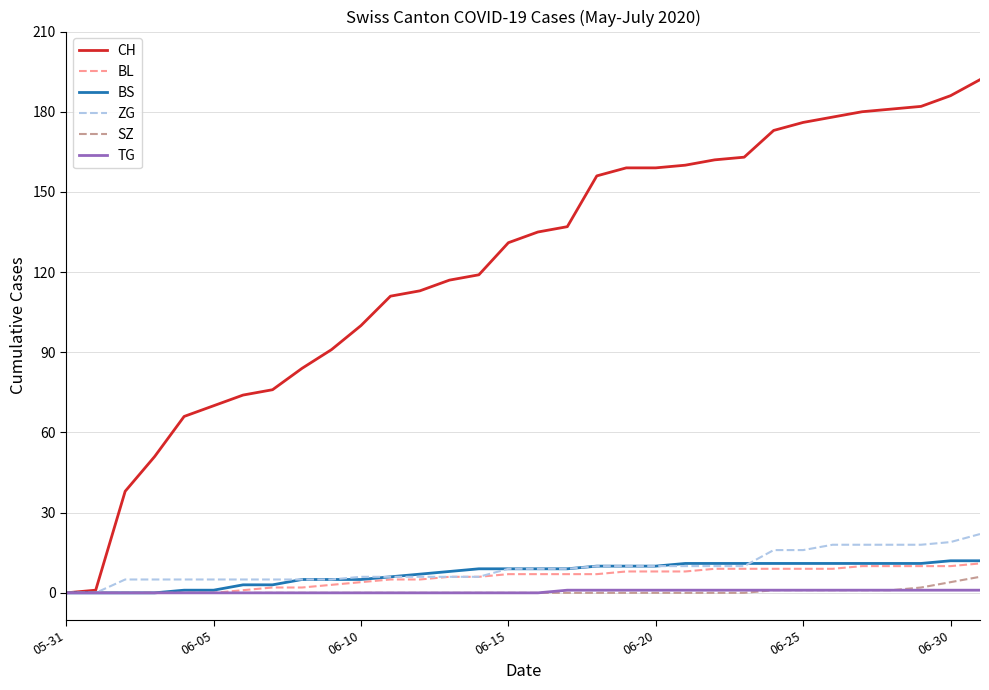

Which series has the largest total across all categories?

CH